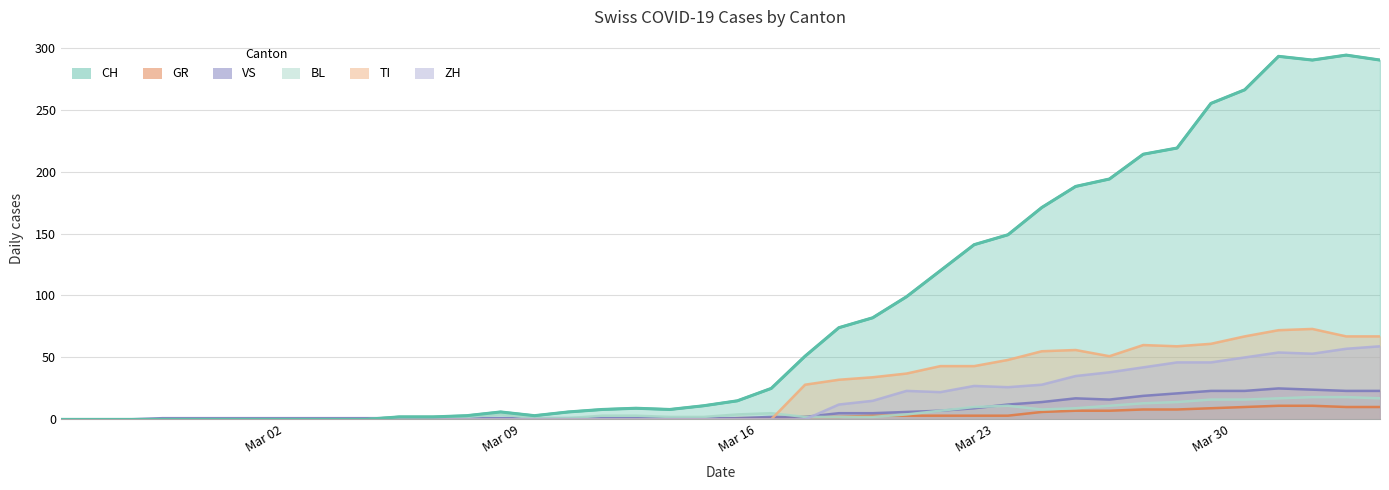

What is the total value across all series at 2020-03-19?

127